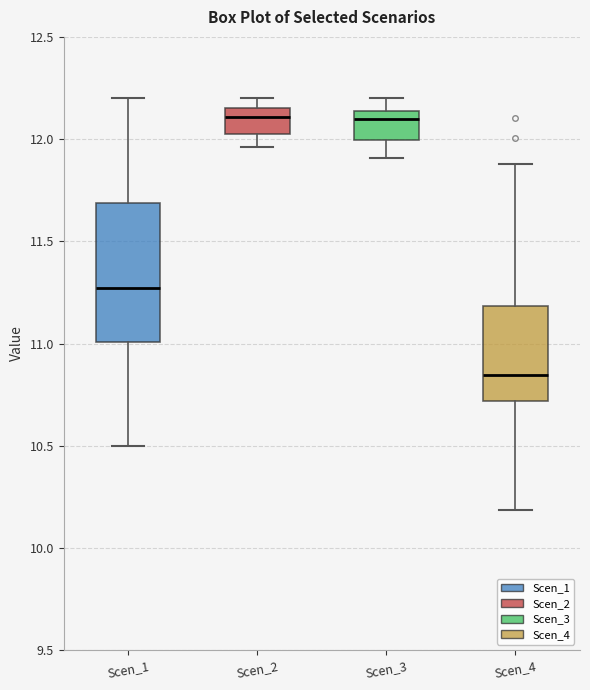

Which box has the lowest median line?

Scen_4